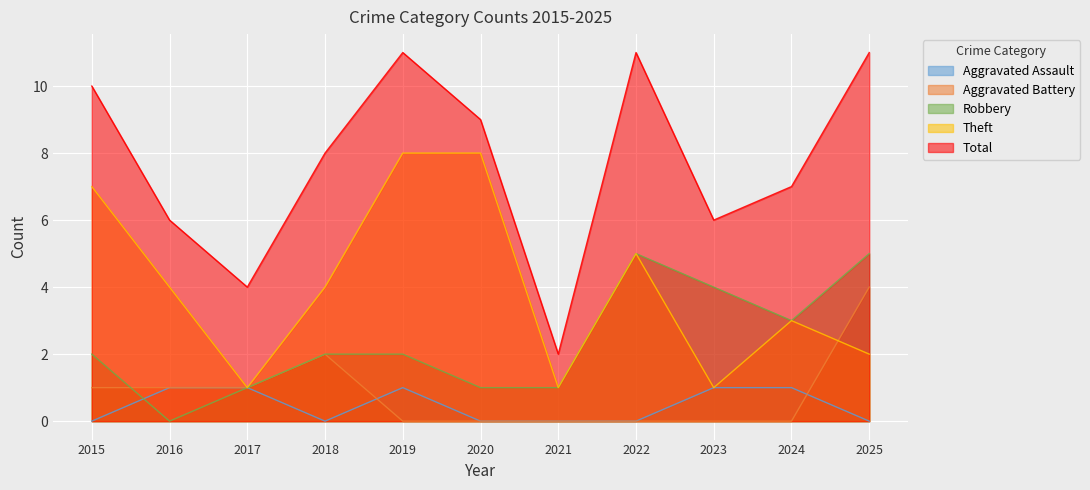

Is the value of Aggravated Assault at 2025 greater than the value of Robbery at 2024?

No